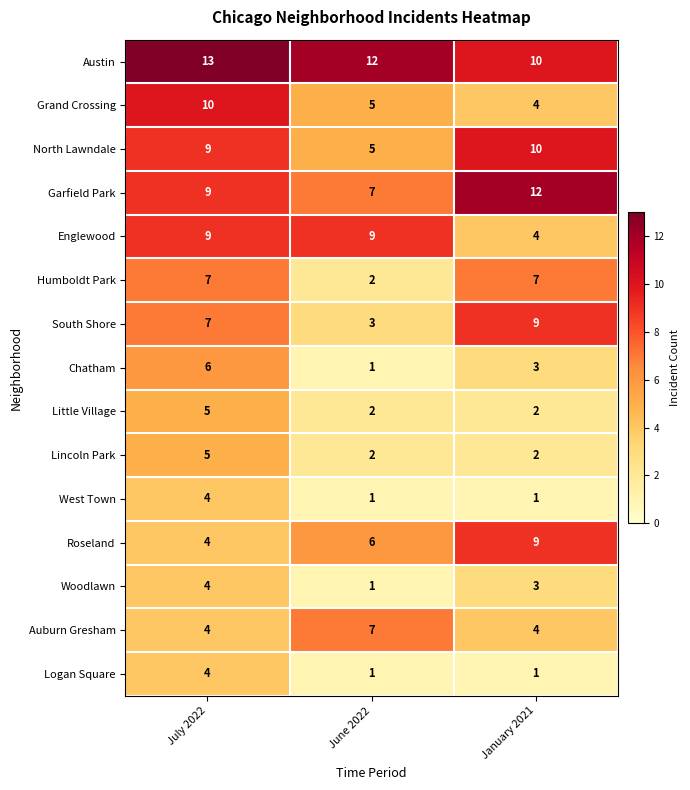

Between June 2022 and January 2021, which series saw the biggest shift?

South Shore